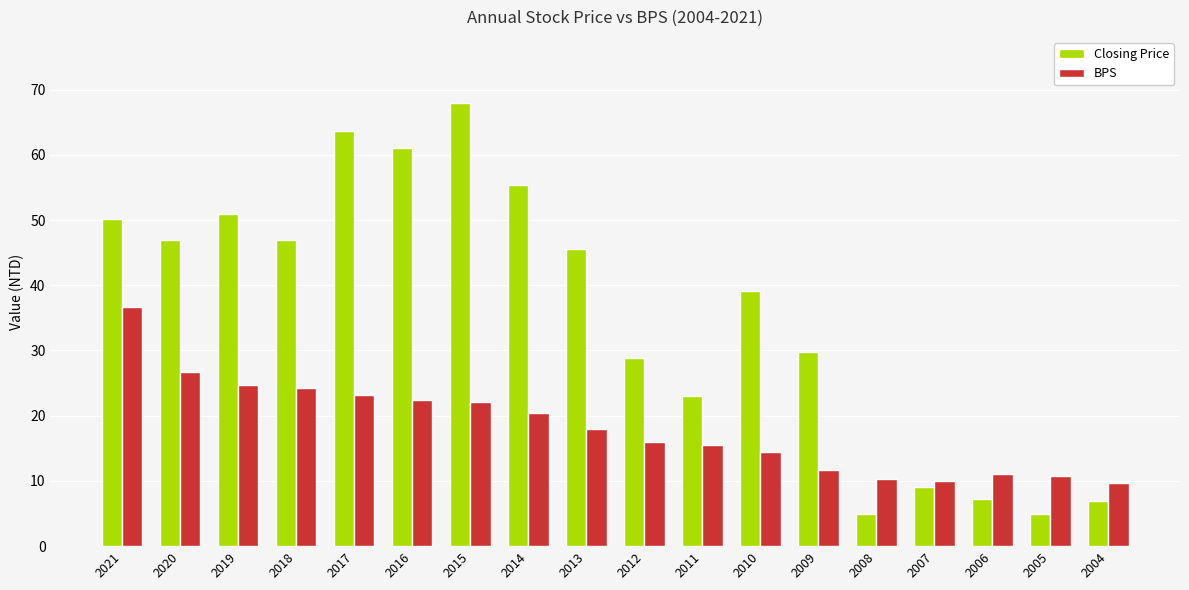

What is the maximum value for Closing Price?

67.9